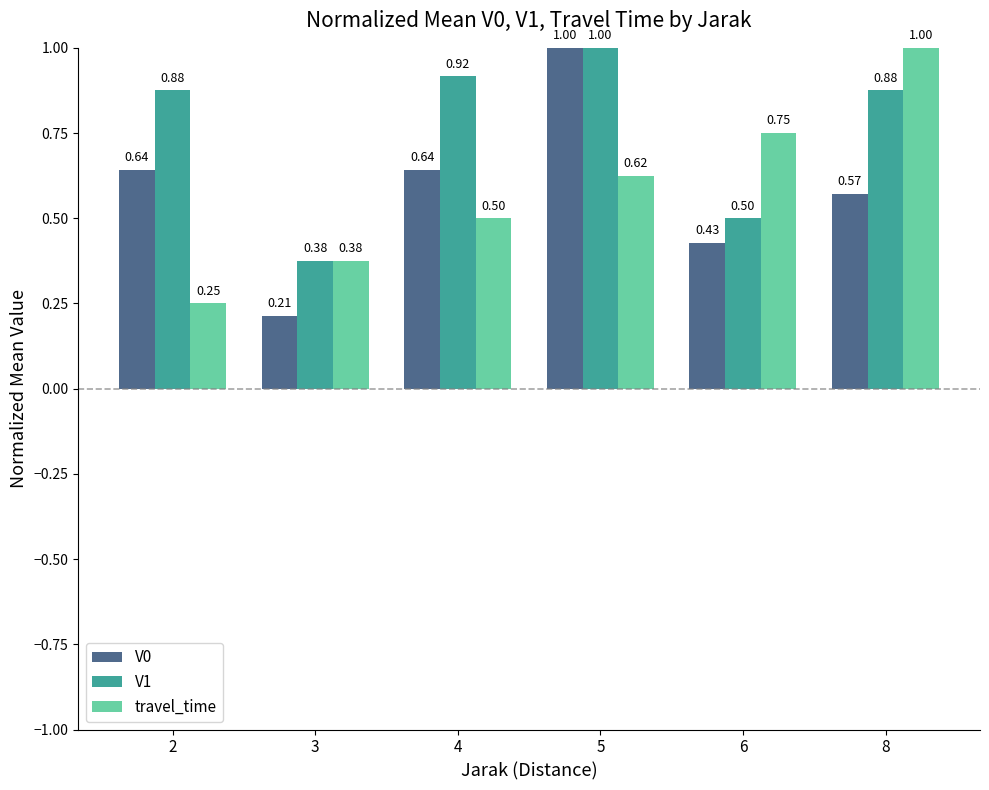

Does the chart contain stacked bars?

No